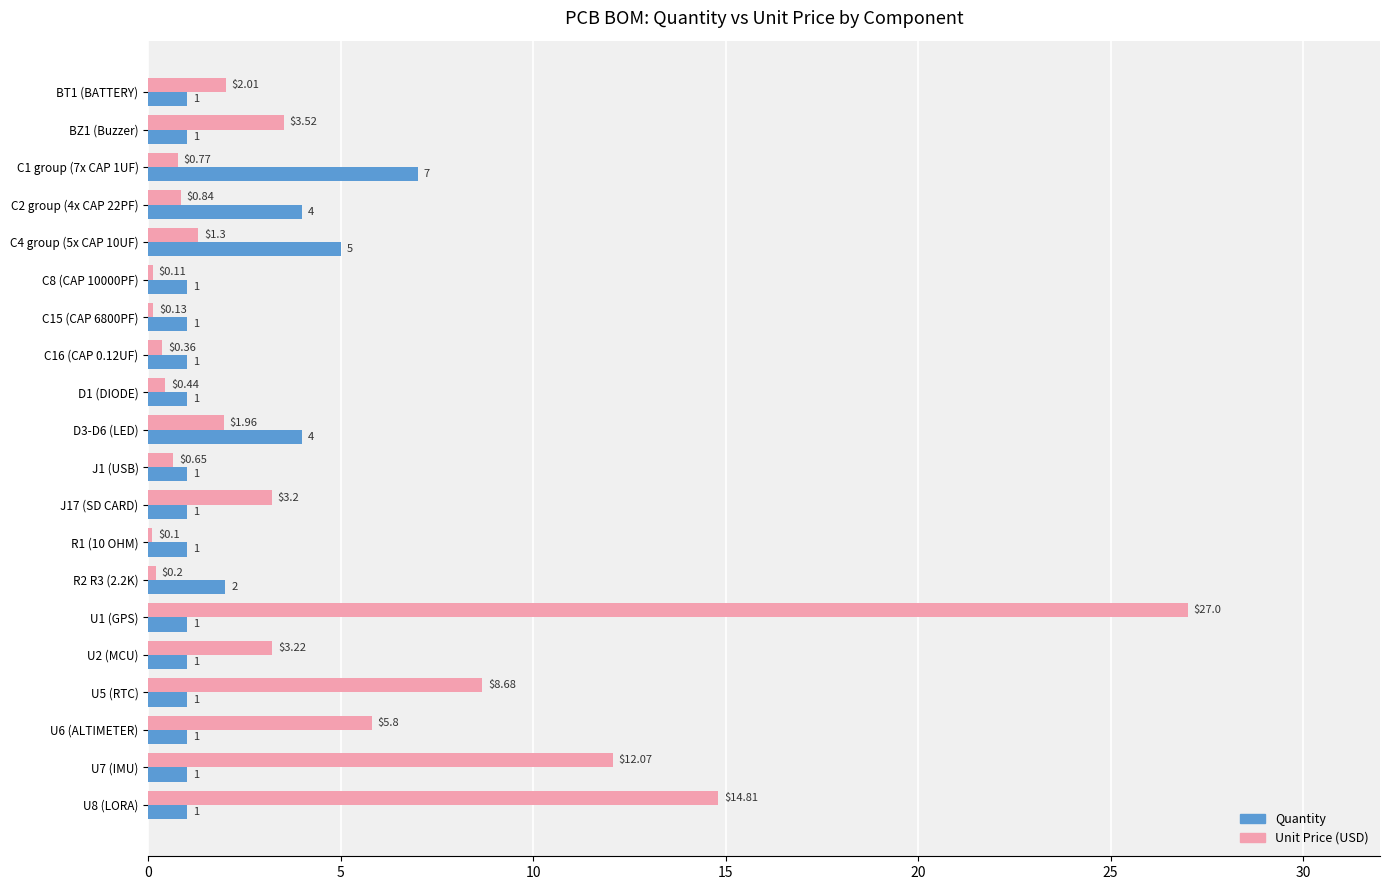

Which series has the largest total across all categories?

Unit Price (USD)